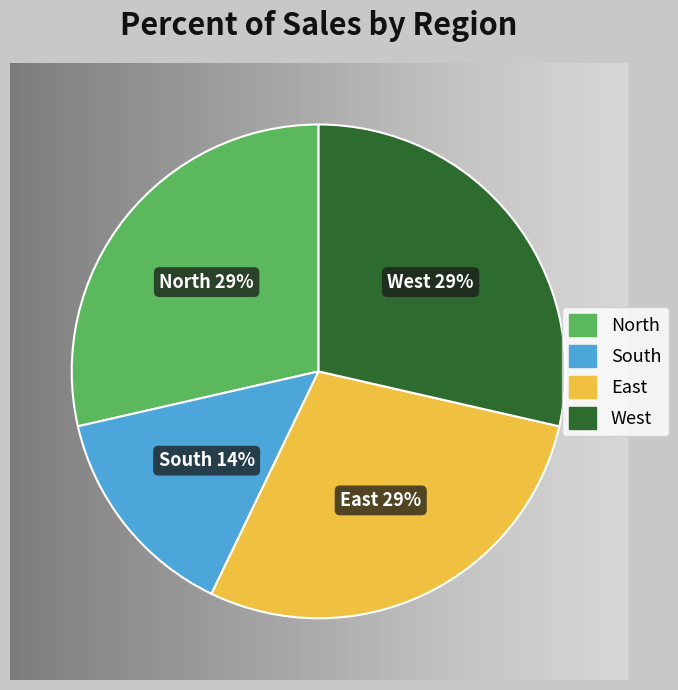

Does any single category account for the majority?

No